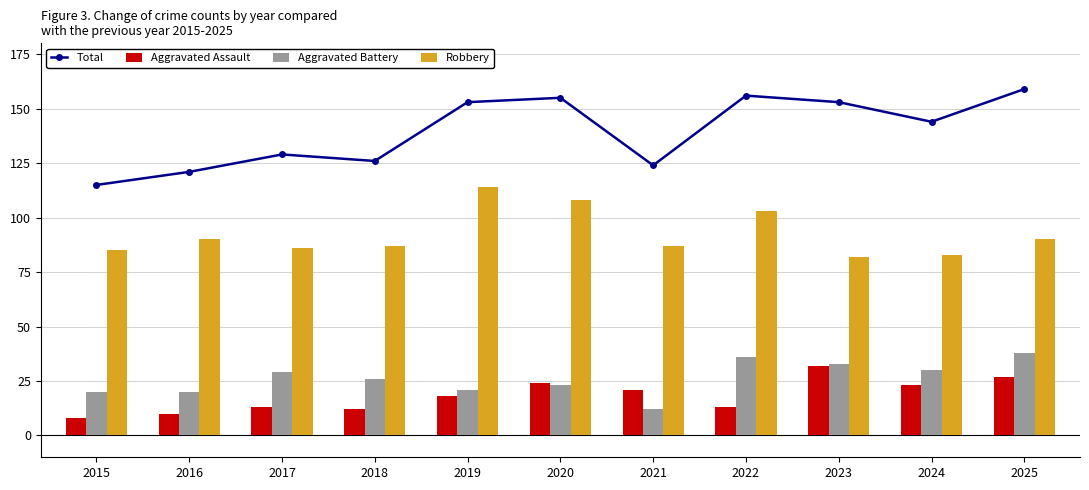

What is the lowest value of the Robbery series?

82